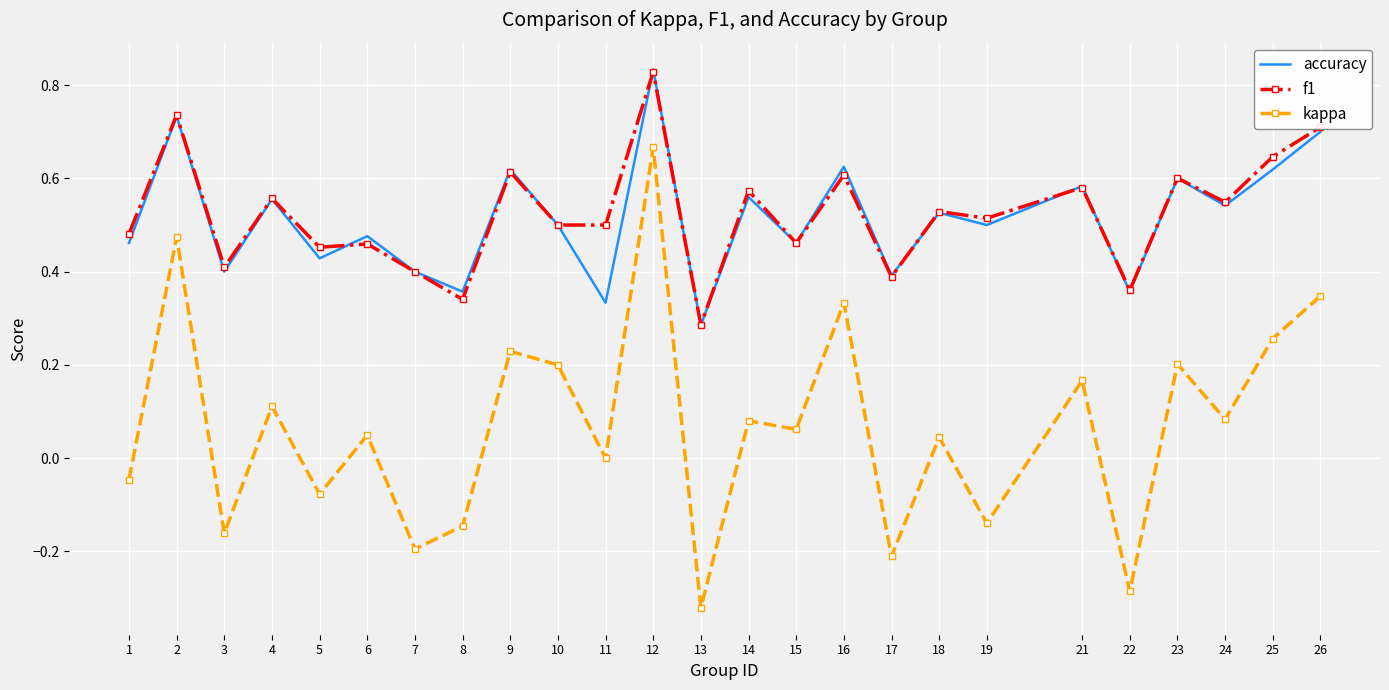

Between 7 and 21, which series saw the biggest shift?

kappa